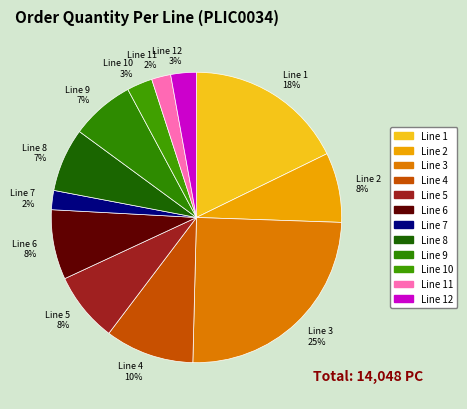

Is Line 11 the majority of the pie?

No